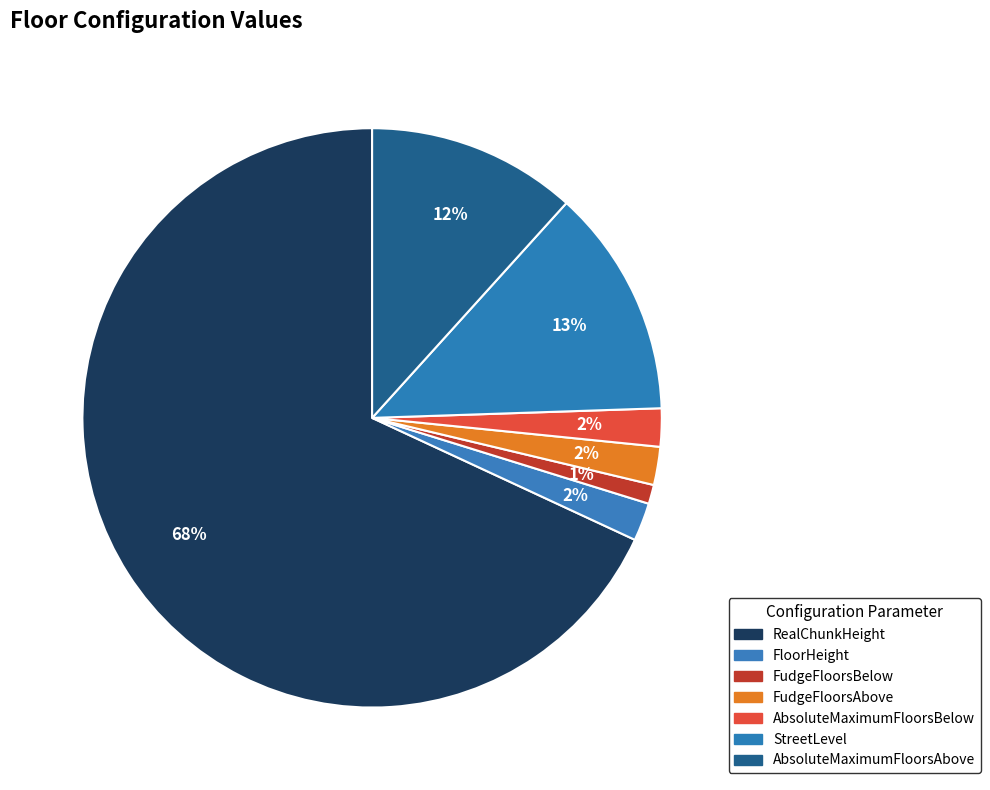

To the nearest percent, what is the difference between the largest and smallest slice percentages?

67%